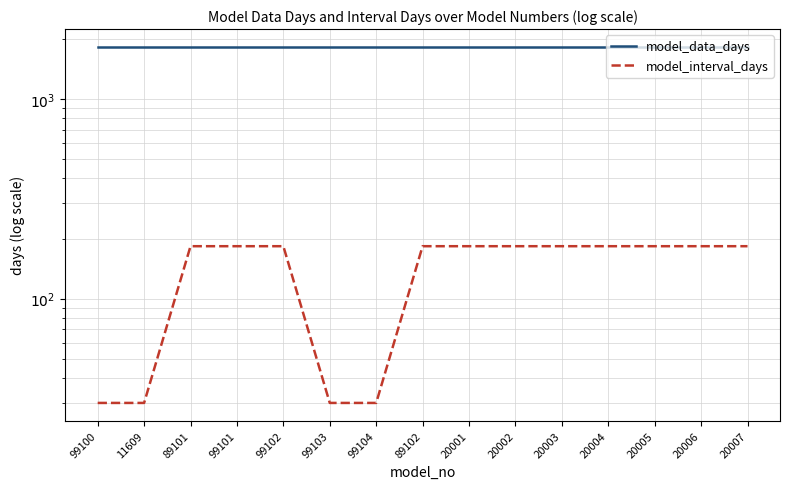

What are all the series names shown in the legend?

model_data_days, model_interval_days